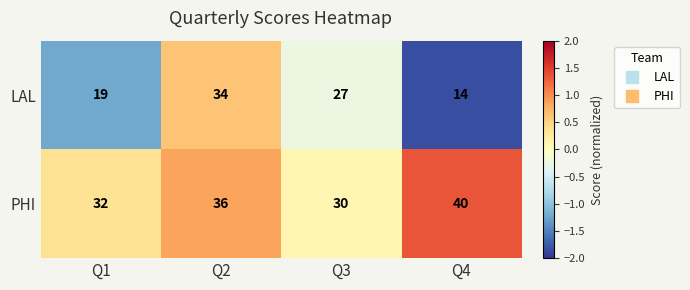

True or false: LAL has a value of 24 at Q4.

False